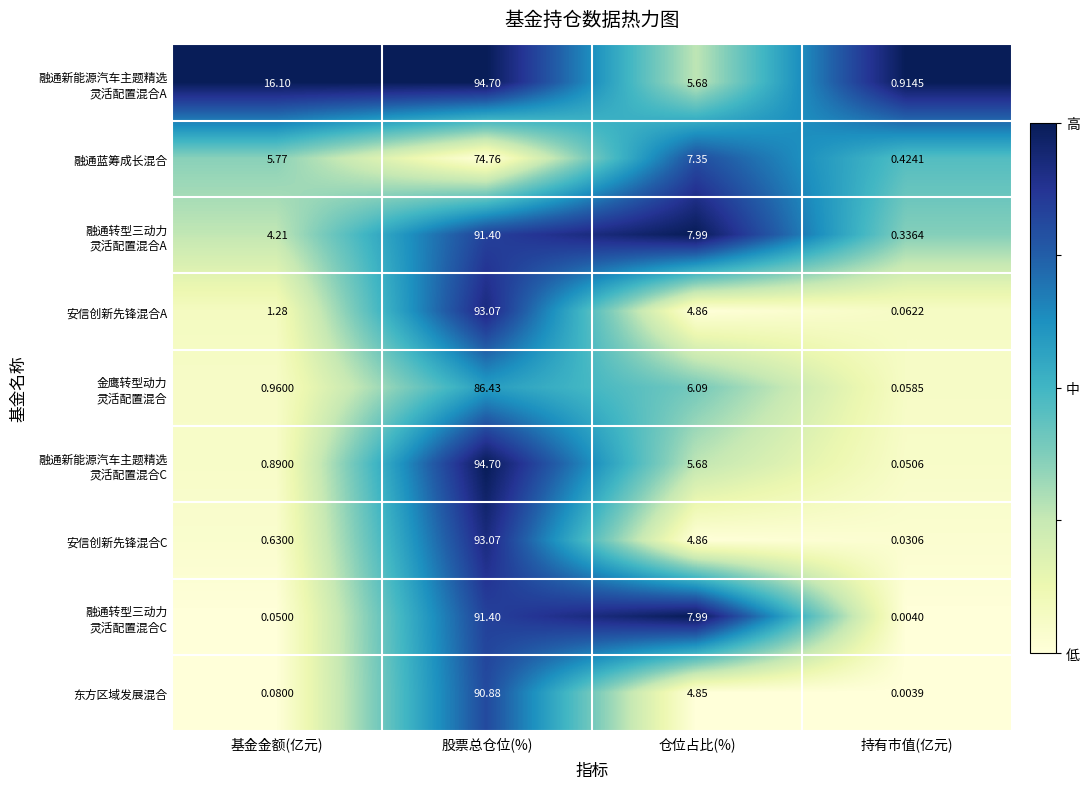

Which label corresponds to the largest value in the chart?

股票总仓位(%)